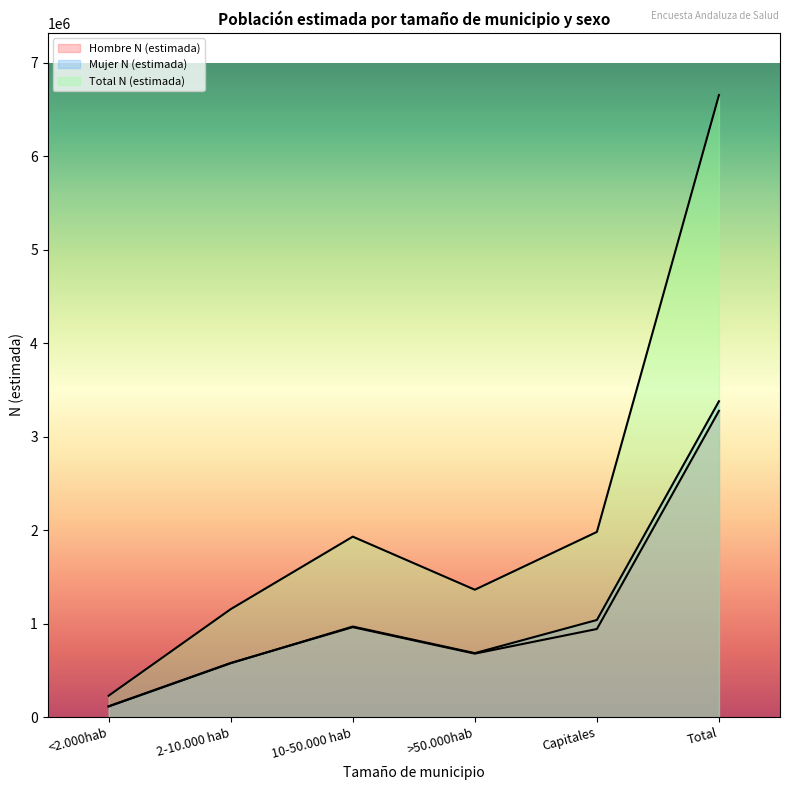

What is the label of the 3rd point from the right?

>50.000hab